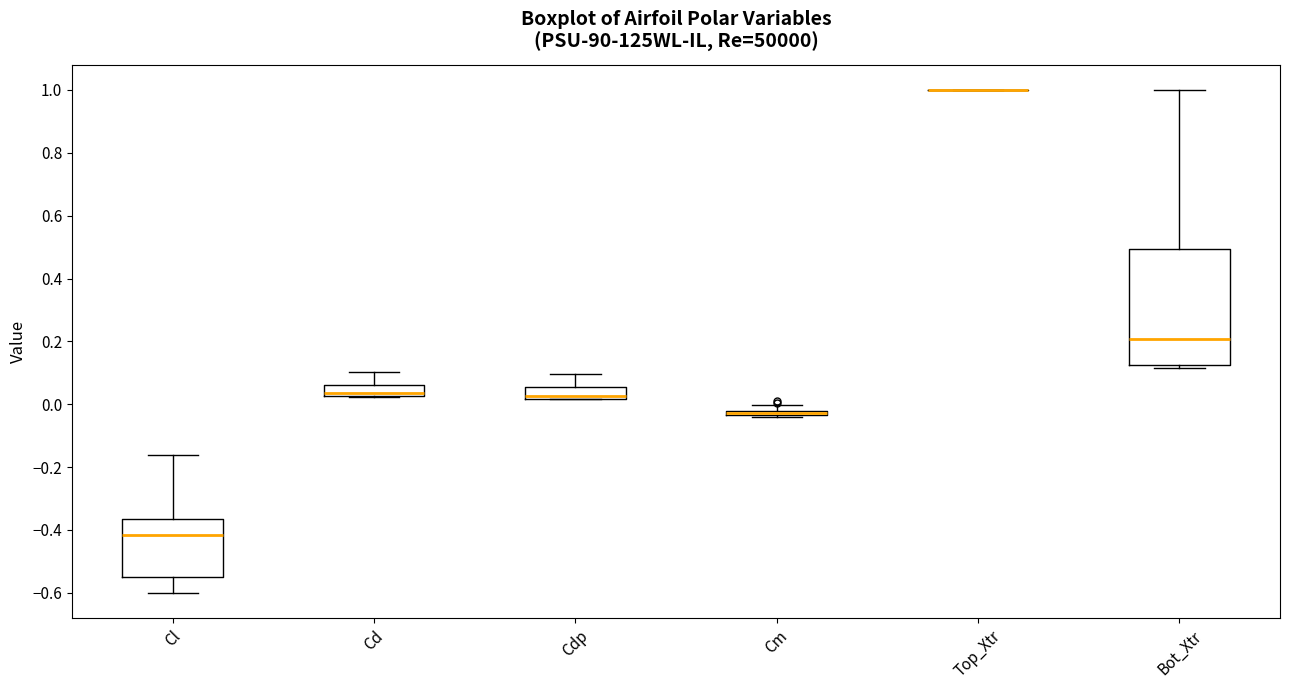

Where is the upper edge of the box for Cm on the y-axis? The values are not printed on the chart, so give them approximately, as read against the axis.

-0.02